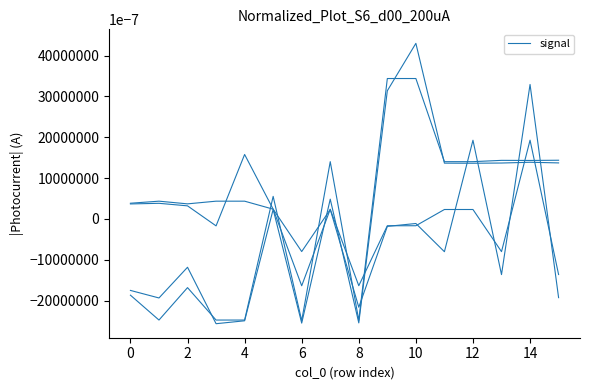

Does the chart have visible grid lines?

No